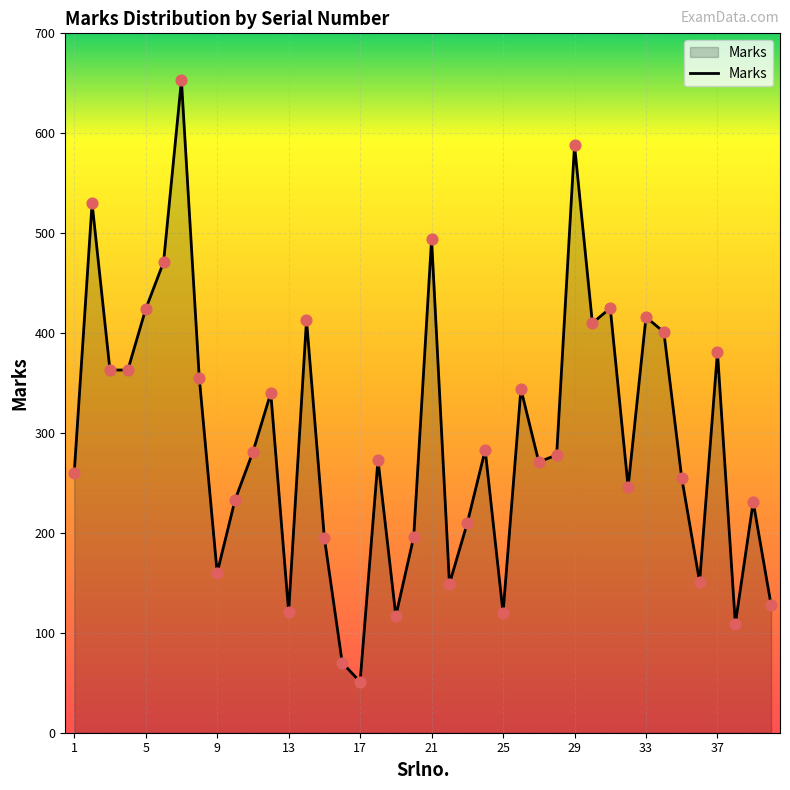

What is the difference between the maximum and minimum values?

602